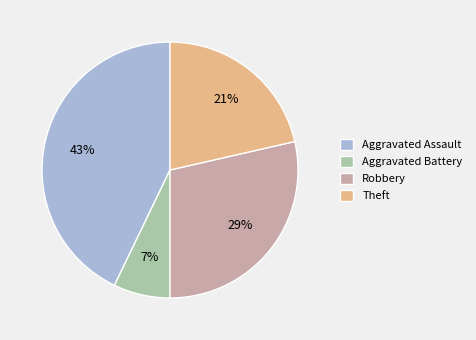

Which slice is the largest?

Aggravated Assault